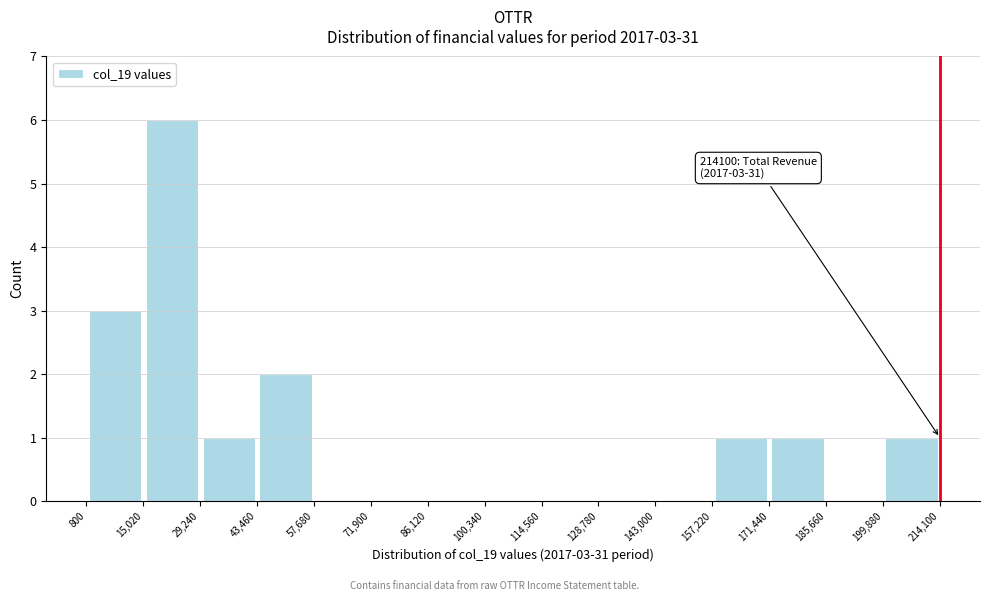

Which range on the x-axis has the tallest bar?

15,020 to 29,240